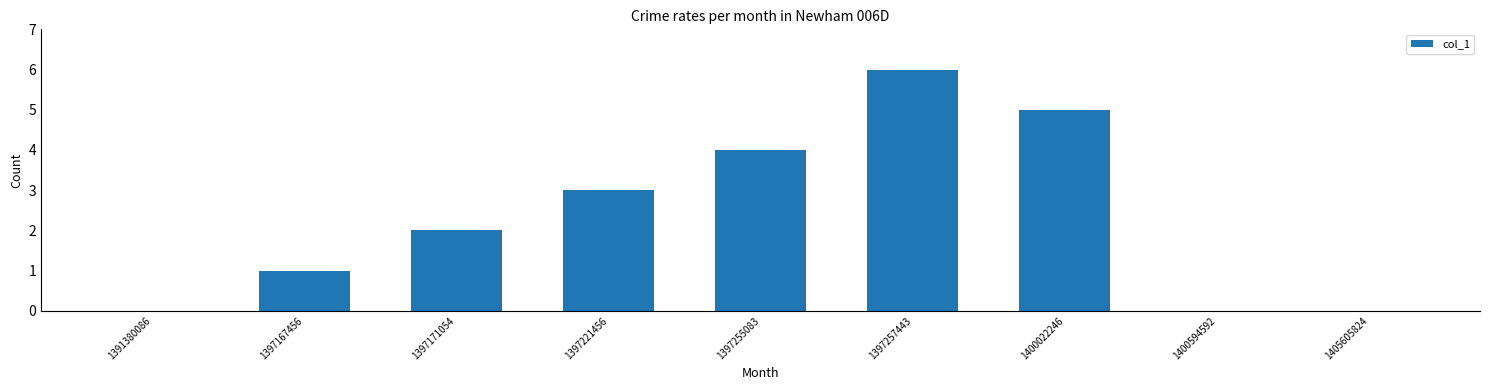

Which label corresponds to the largest value in the chart?

1397257443